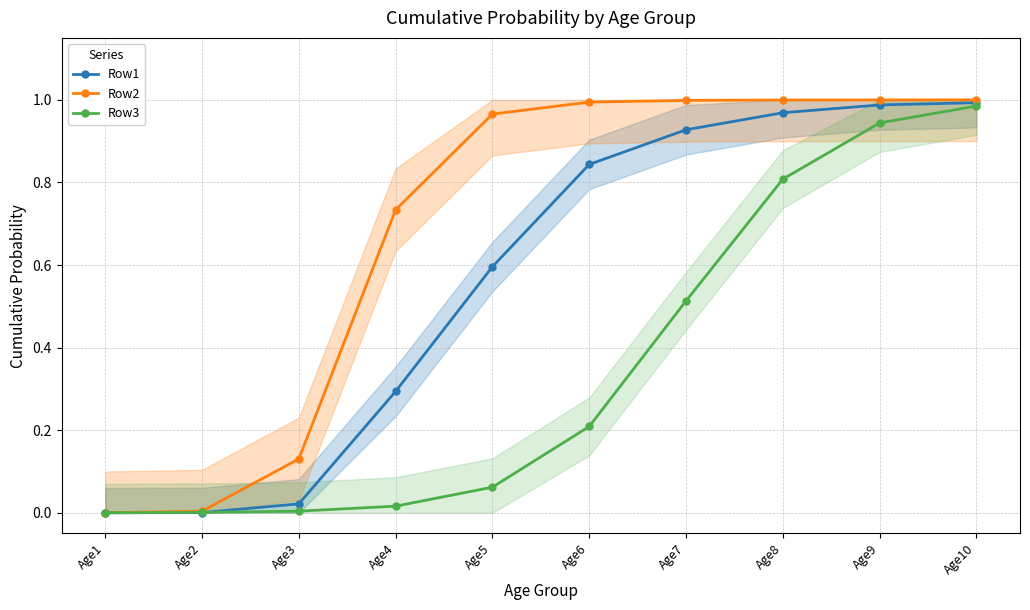

The value of Row3 at Age5 is 0.1. True or false?

False